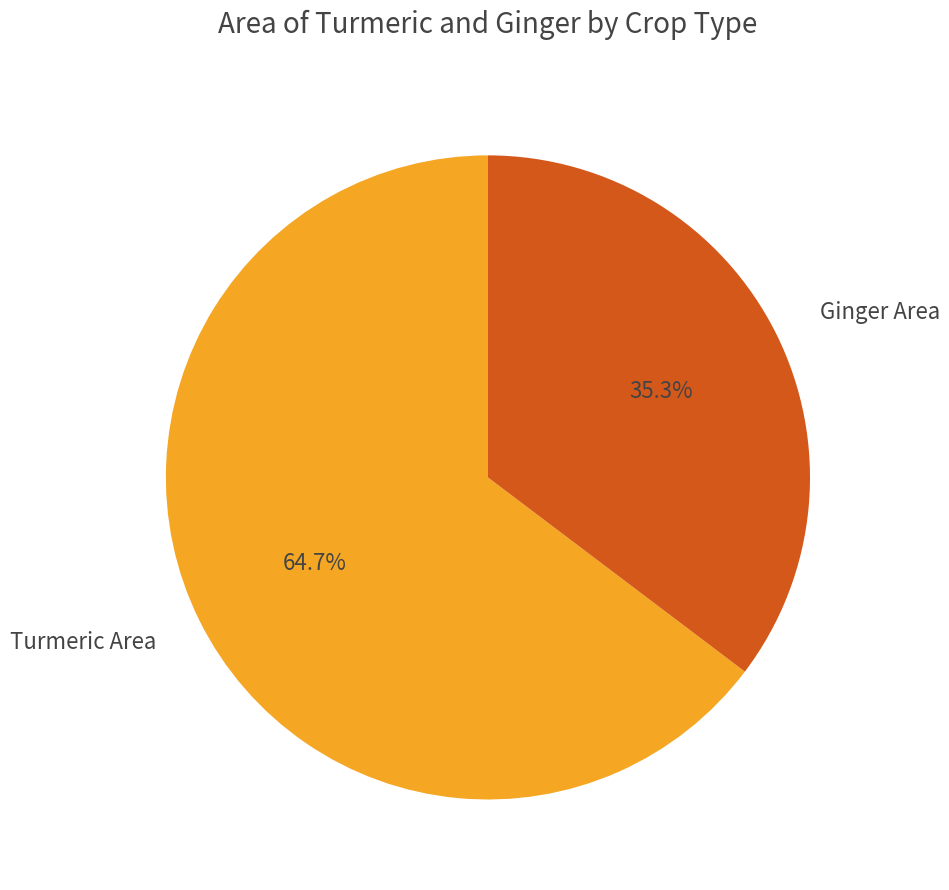

Between Ginger Area and Turmeric Area, which is larger?

Turmeric Area